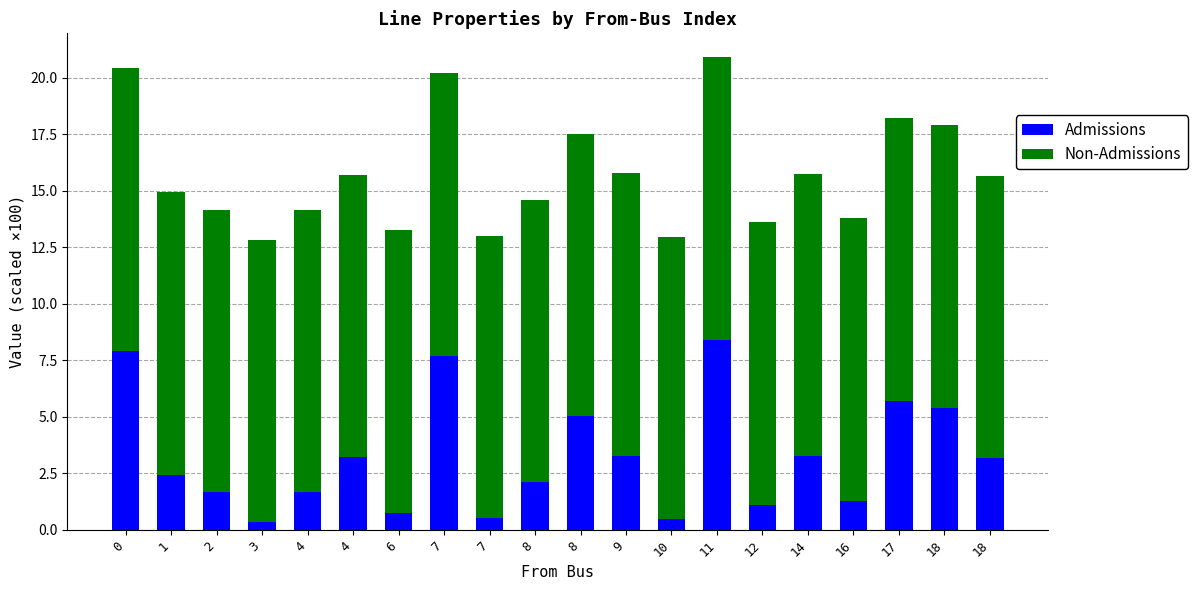

How many data points in Admissions are less than 3?

10